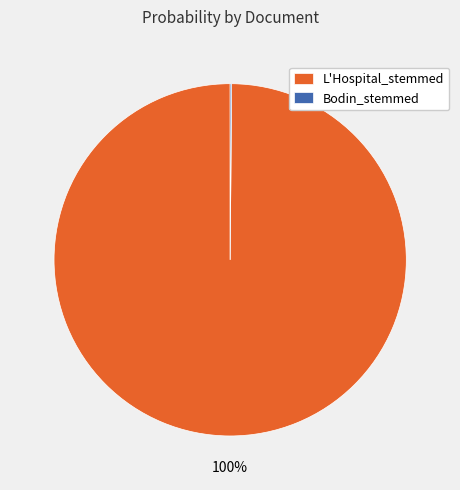

The L'Hospital_stemmed slice represents 100% of the pie. True or false?

True